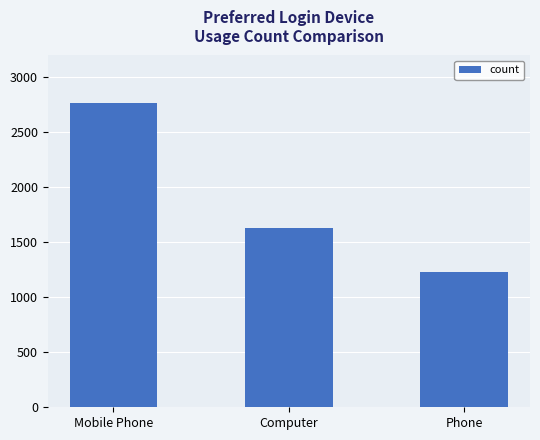

How many bars are there in total?

3